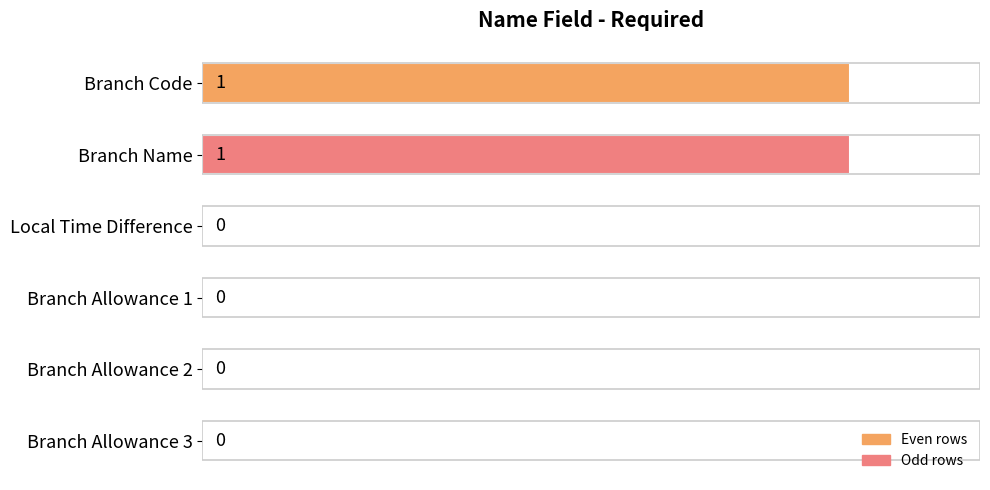

Is it true that the value at Branch Allowance 1 is 0?

True